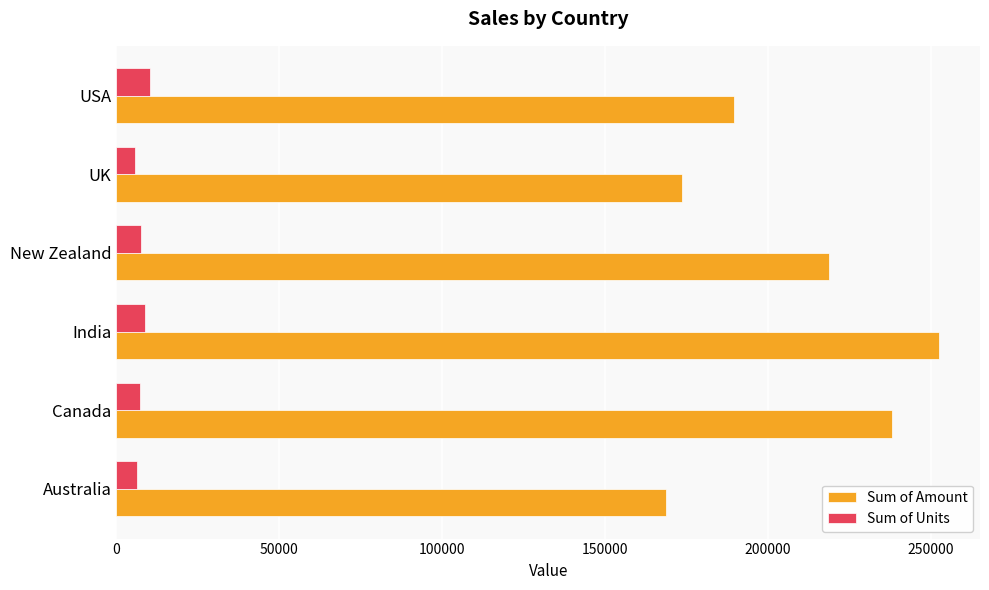

What is the maximum value for Sum of Units?

10158